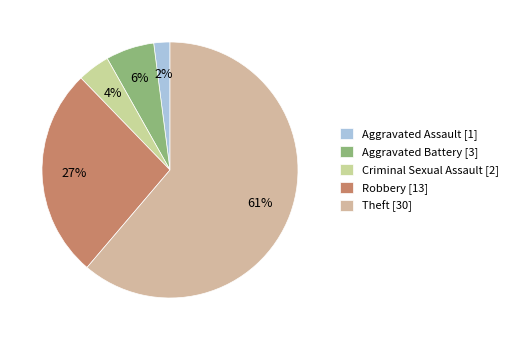

To the nearest percent, what is the difference between the largest and smallest slice percentages?

59%